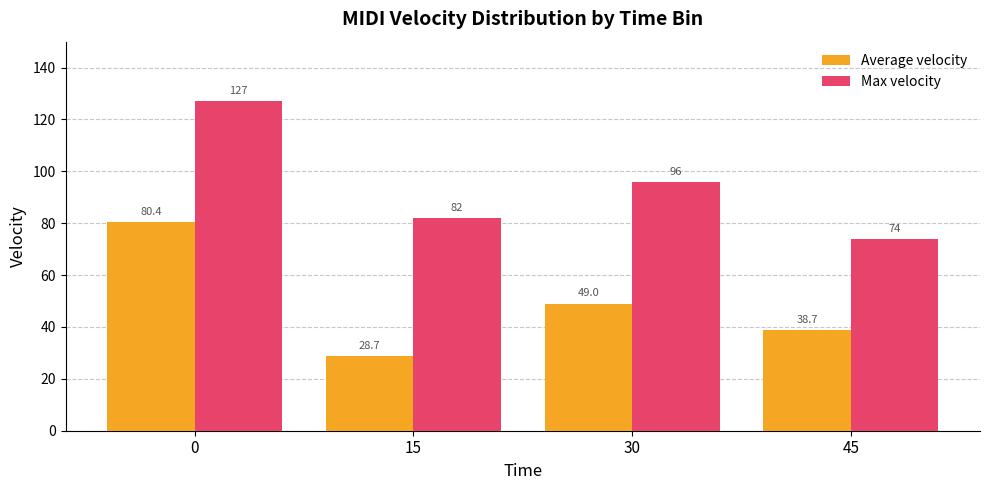

How many bars are there in total?

8